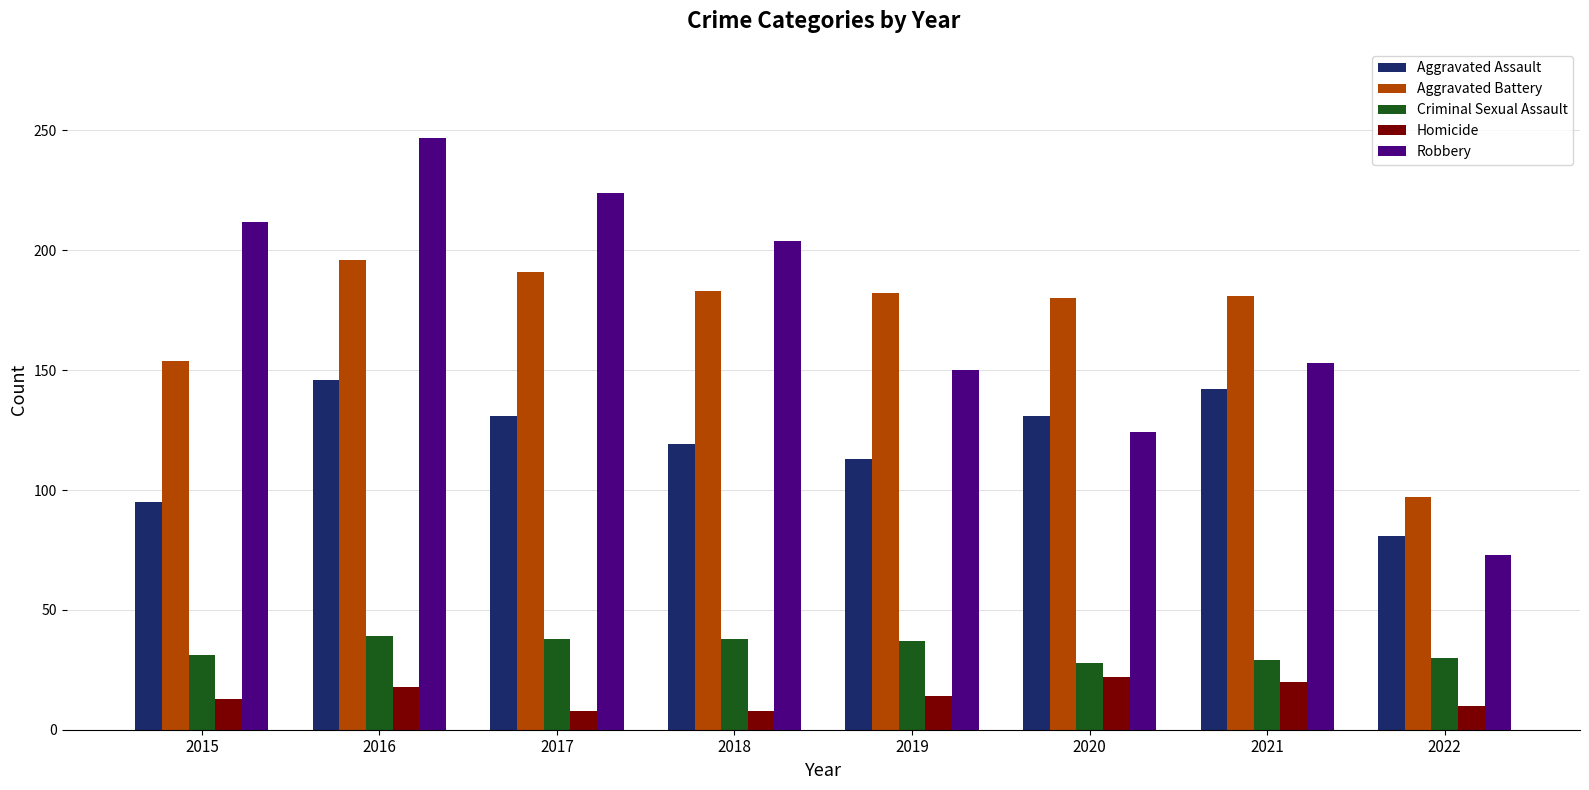

Which series has the widest spread of values?

Robbery